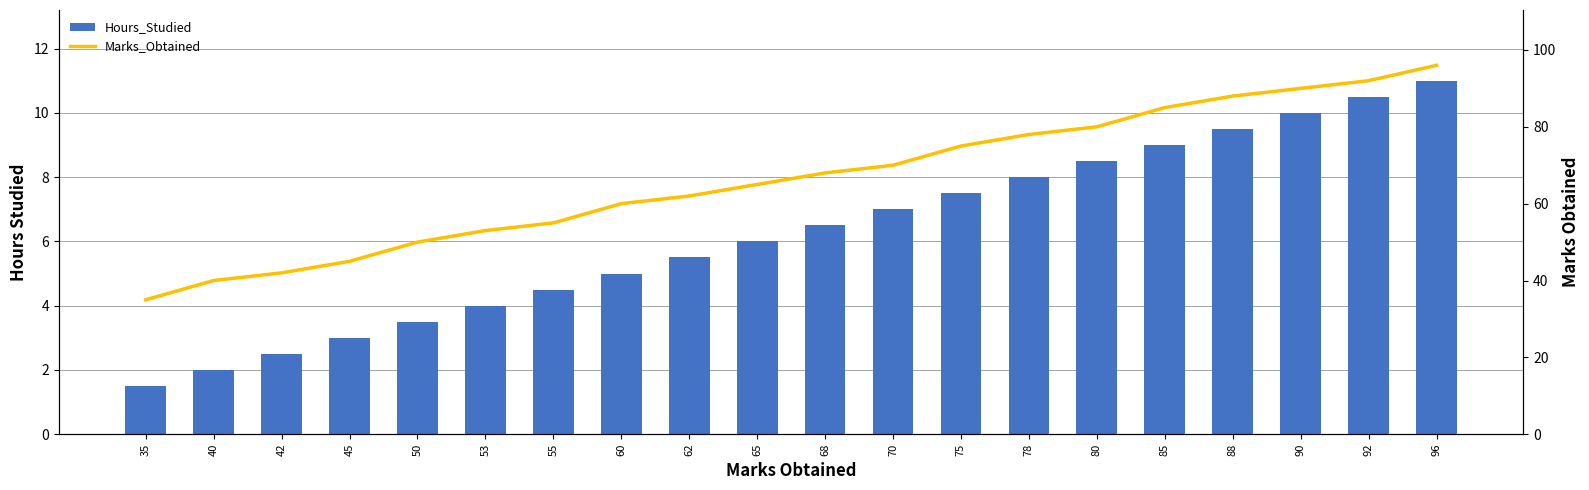

List the series in order of their overall mean, highest first.

Marks_Obtained, Hours_Studied